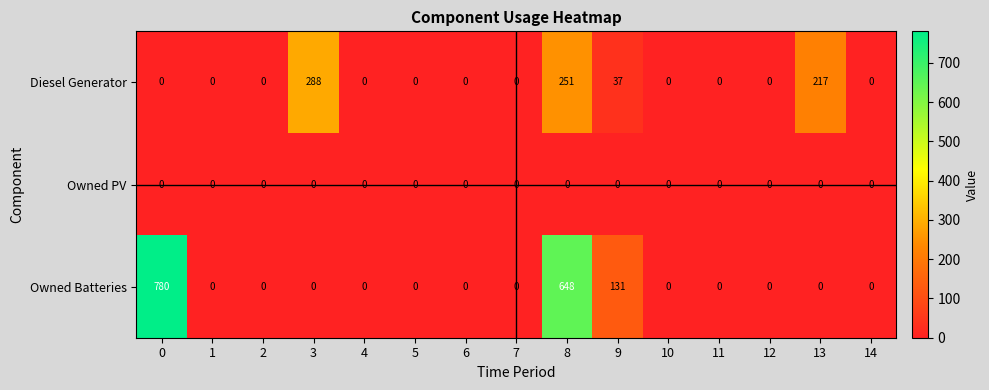

Is it true that Owned Batteries equals 245 at 8?

False